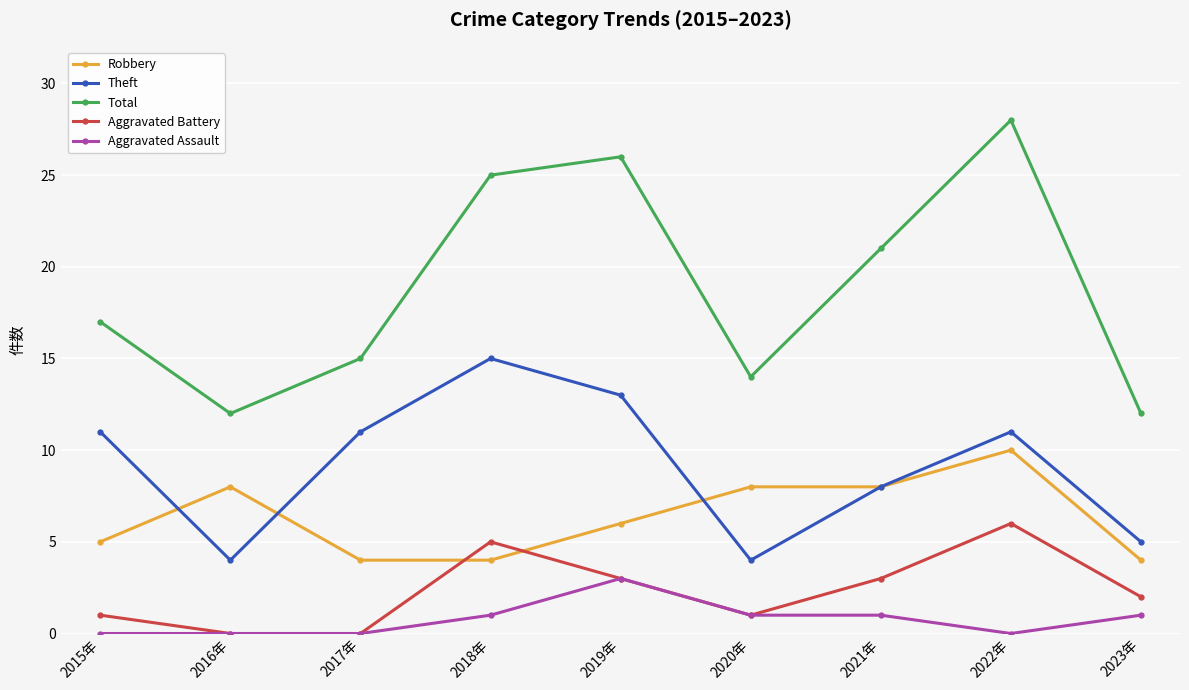

What is the average value of the Theft series?

9